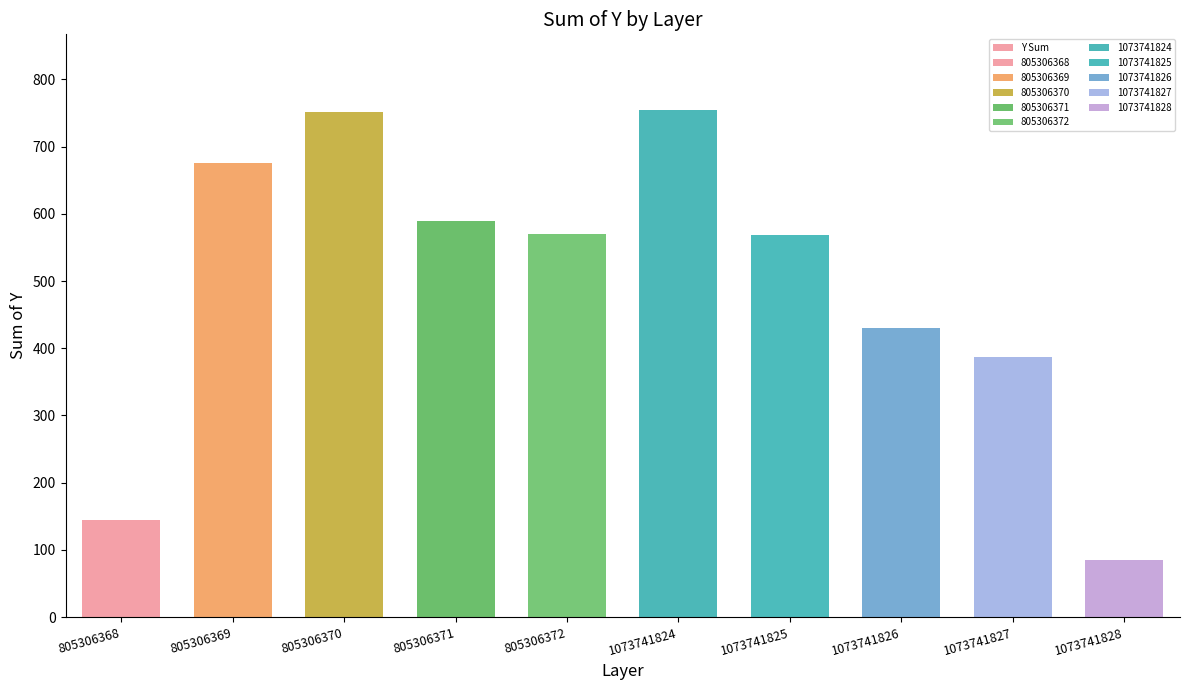

Which label corresponds to the smallest value in the chart?

1073741828